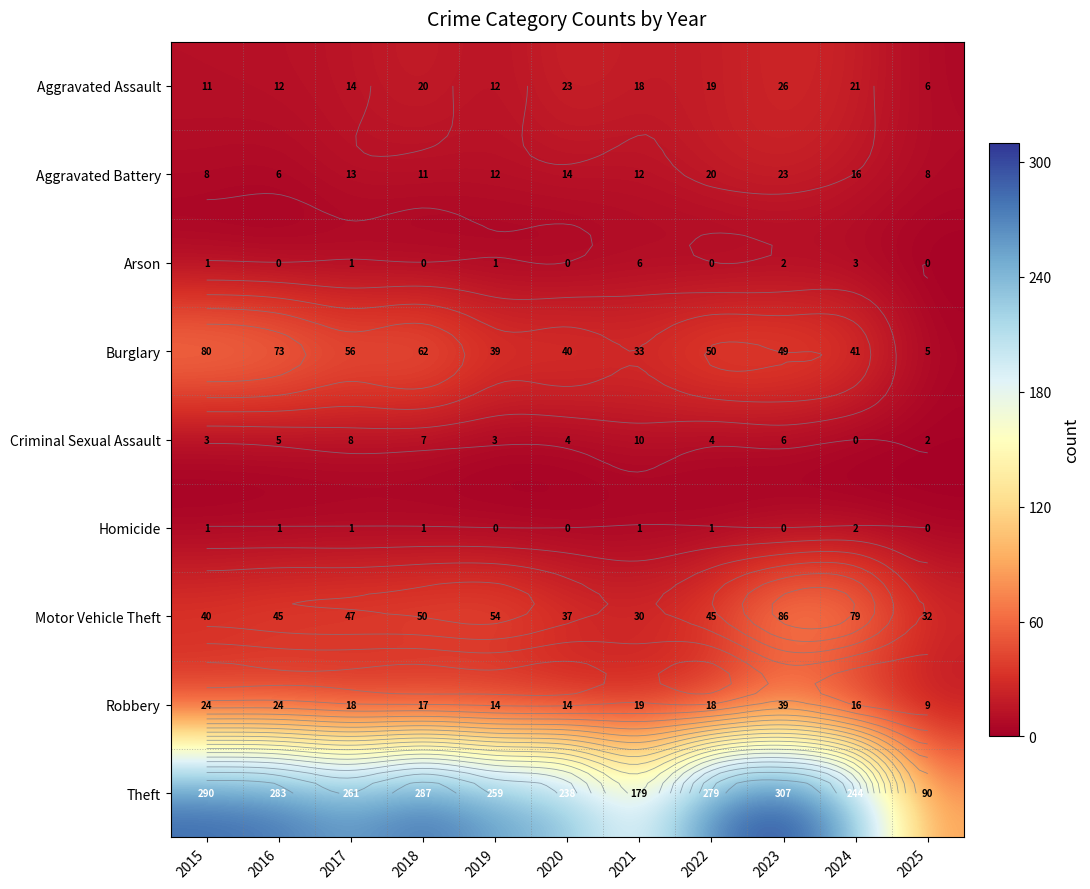

How many positive values does the Arson series have?

6